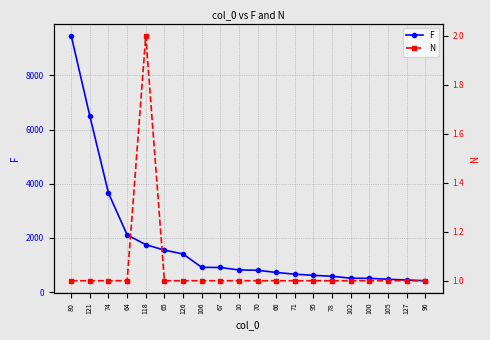

How many data points in N are above 1?

1